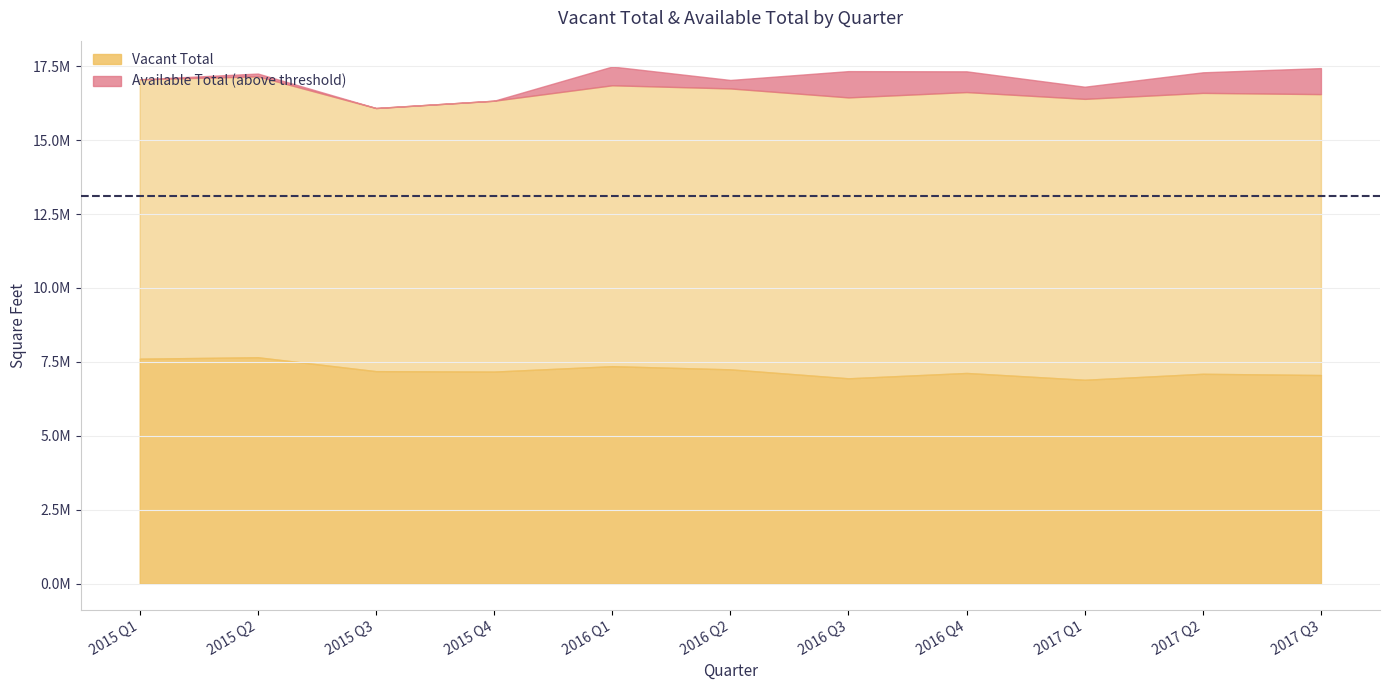

At how many categories does at least one series exceed 8081753?

11